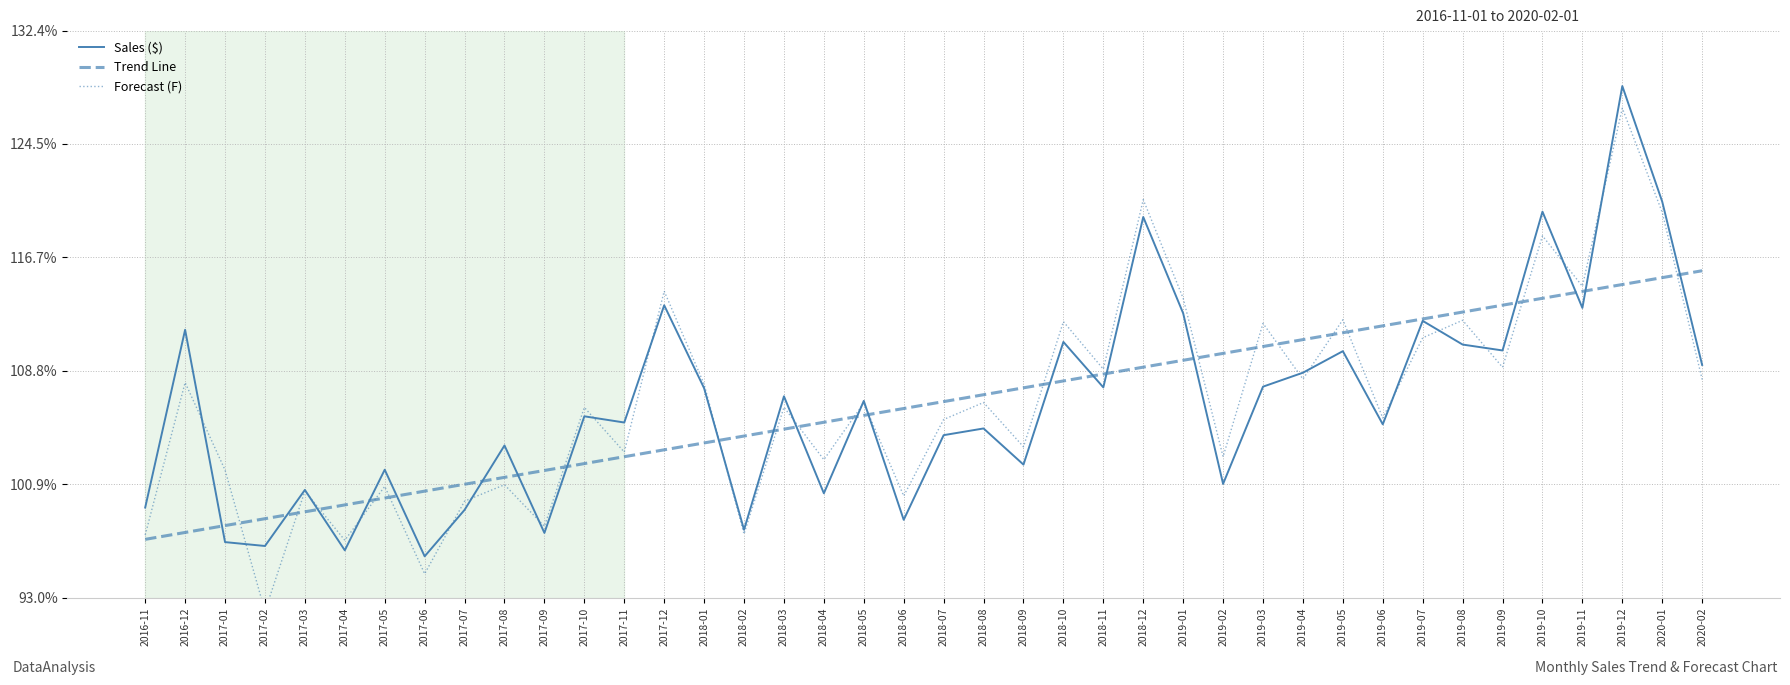

How many categories are shown in the chart?

40